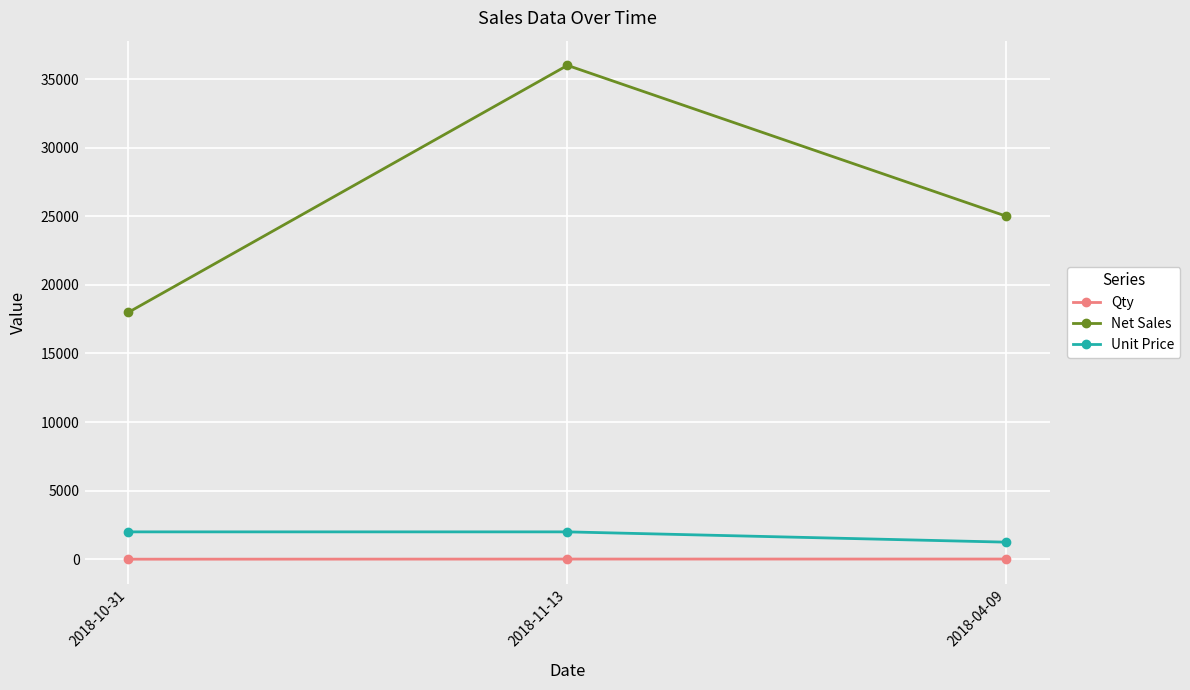

At 2018-10-31, list the series in order from largest to smallest.

Net Sales, Unit Price, Qty